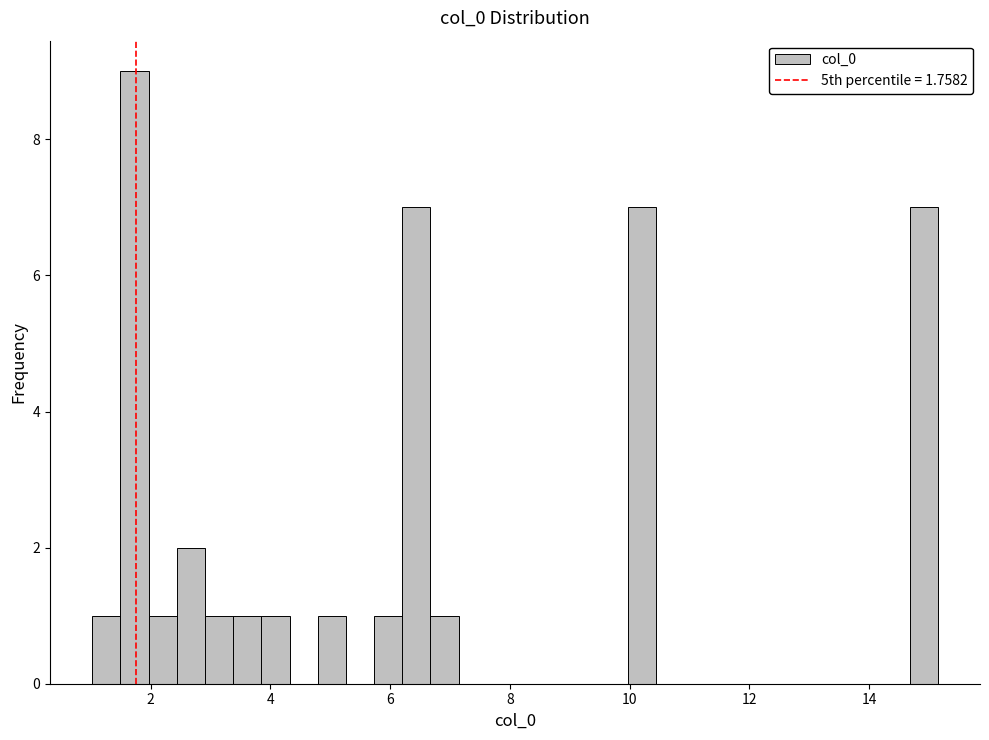

Read against the x-axis, roughly where is the centre of the tallest bar?

1.8